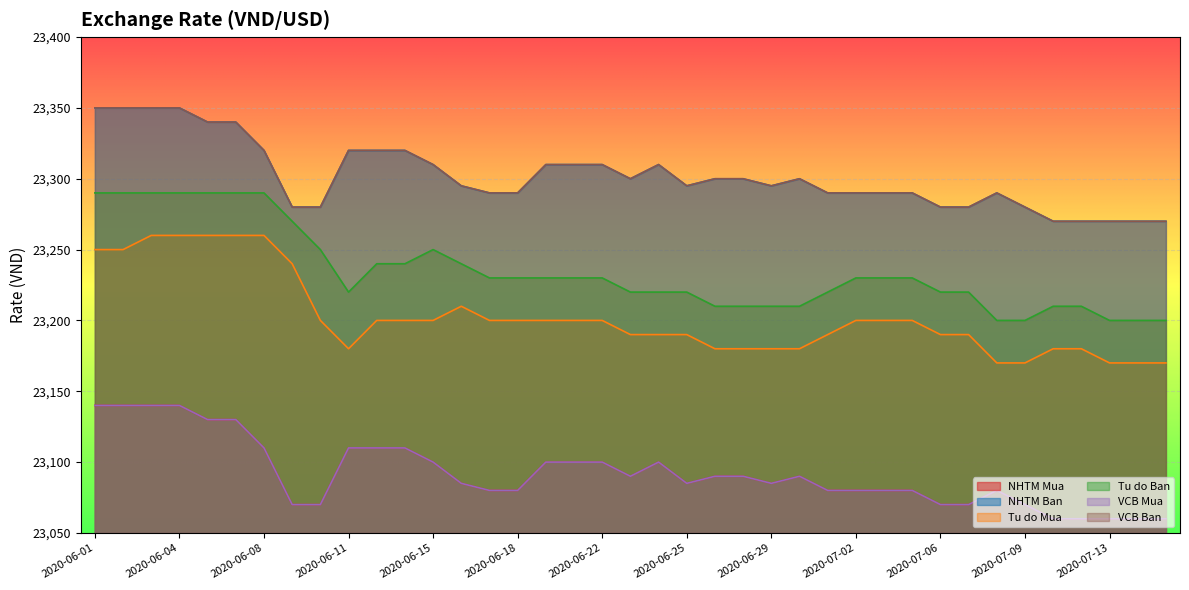

At 2020-06-03, list the series in order from largest to smallest.

NHTM Ban, VCB Ban, Tu do Ban, Tu do Mua, NHTM Mua, VCB Mua